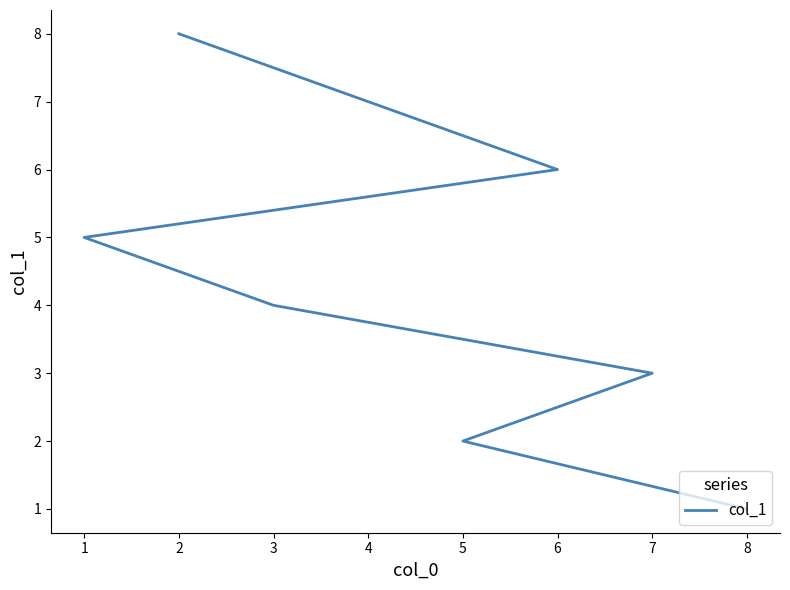

What is the minimum value shown in the chart?

1